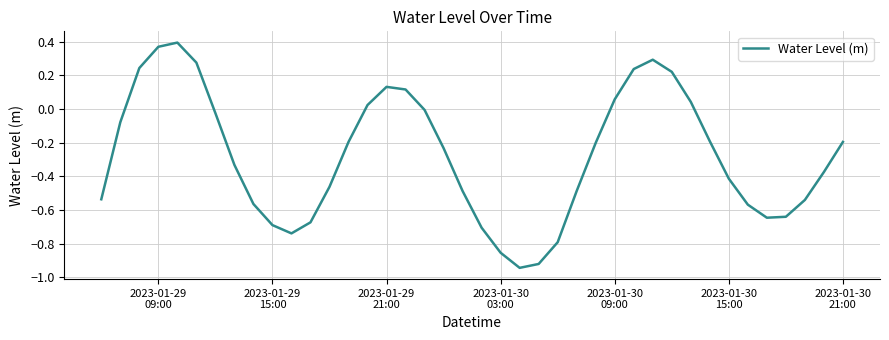

Is this an area chart (filled region under the line)?

No